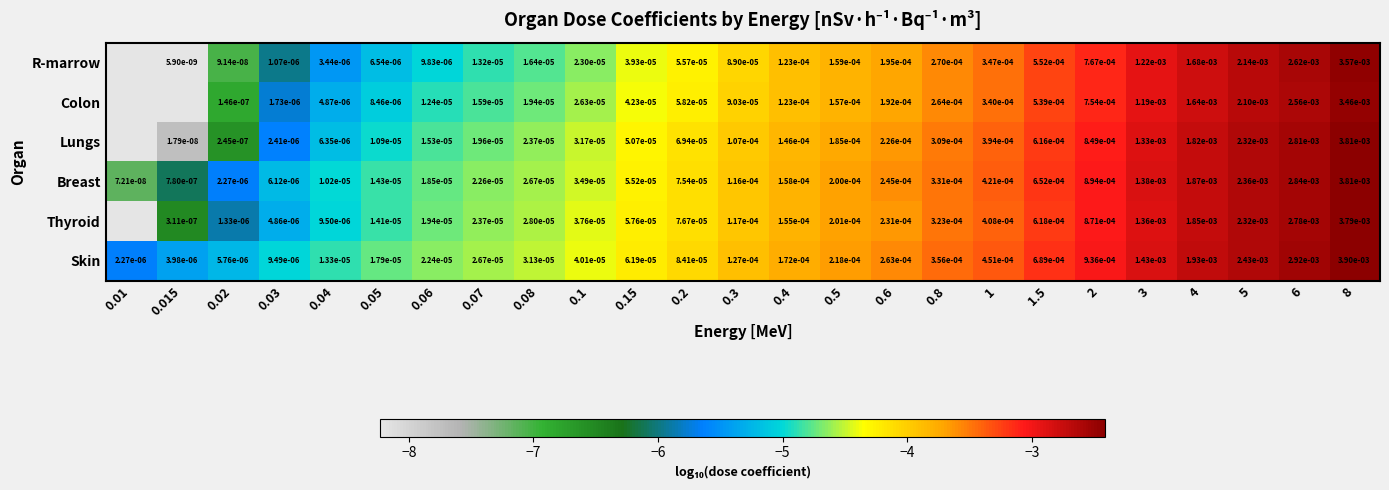

At 0.5, list the series in order from smallest to largest.

Colon, R-marrow, Lungs, Breast, Thyroid, Skin